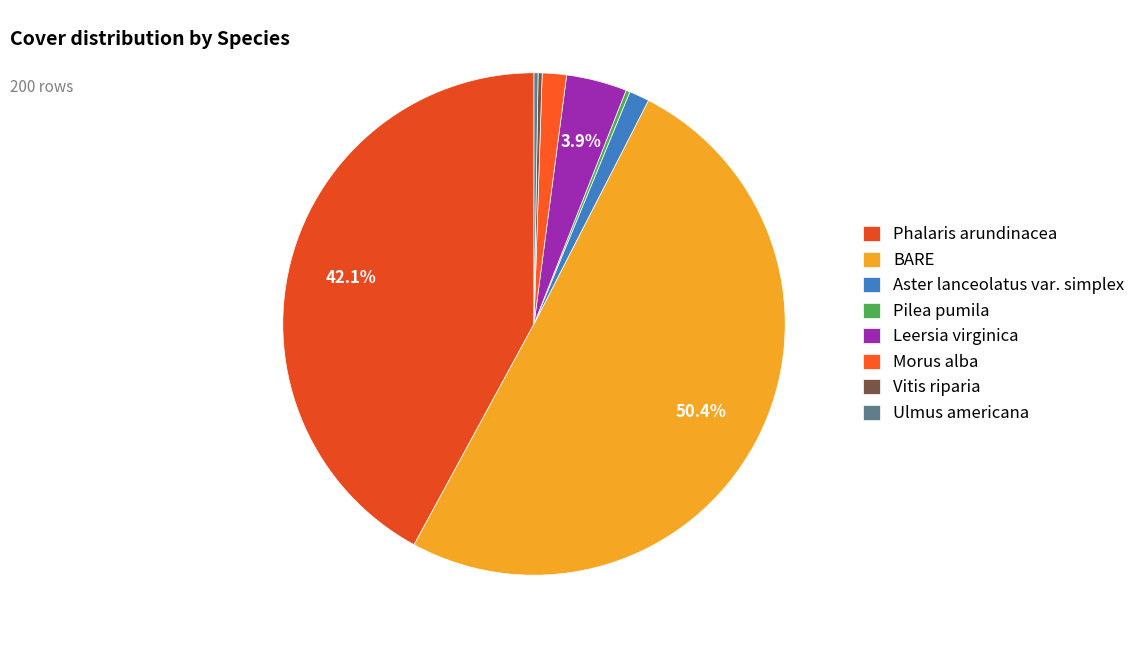

What percentage is NOT represented by Morus alba?

98.4%